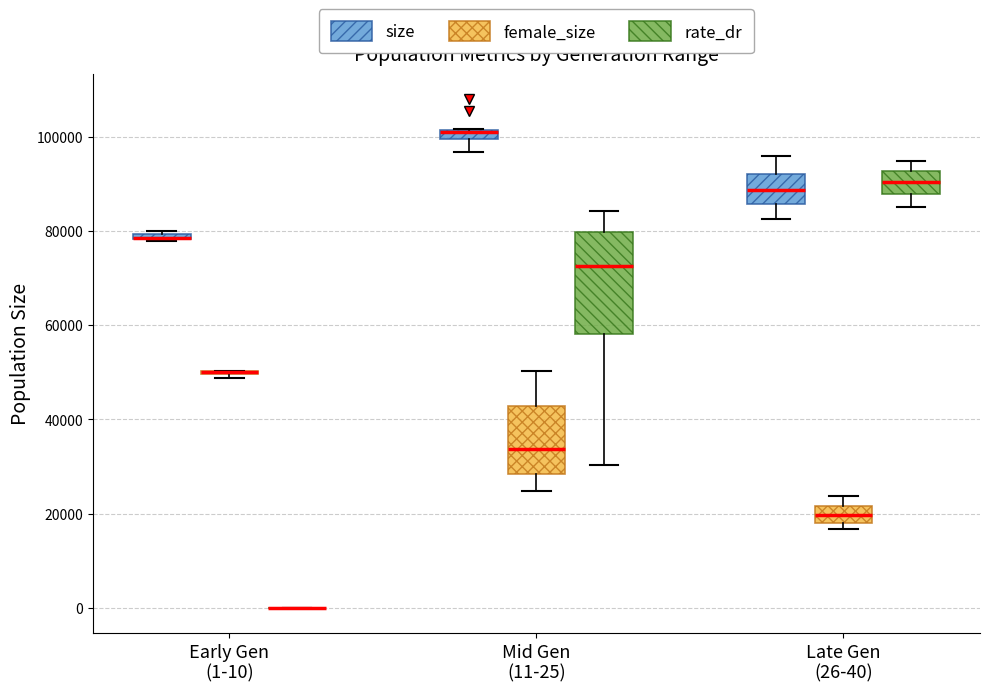

Comparing the boxes themselves (not the whiskers), which one is the tallest?

Mid Gen (11-25) (rate_dr)